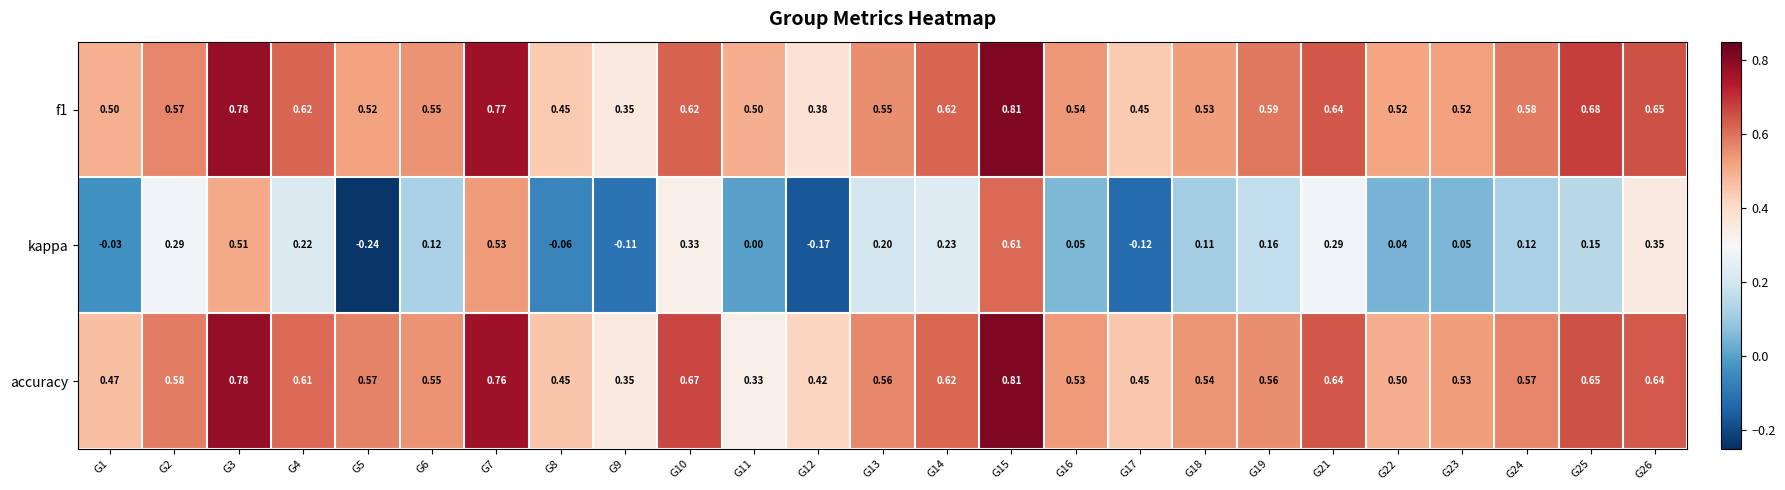

Between G23 and G26, which series saw the biggest shift?

kappa